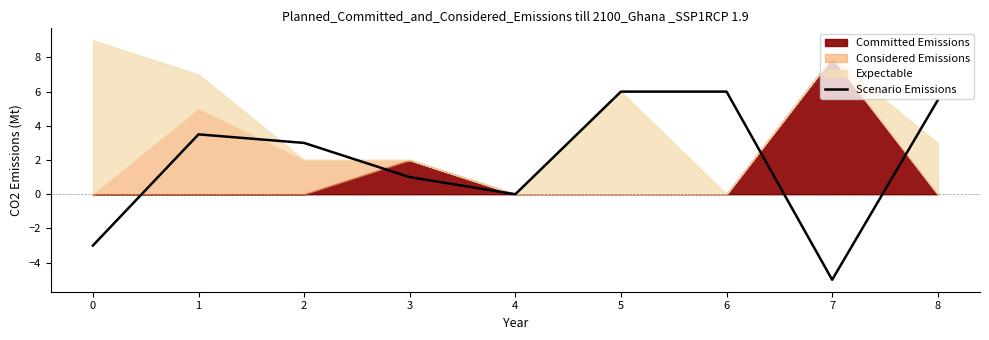

What is the minimum value for Scenario Emissions?

-5.0